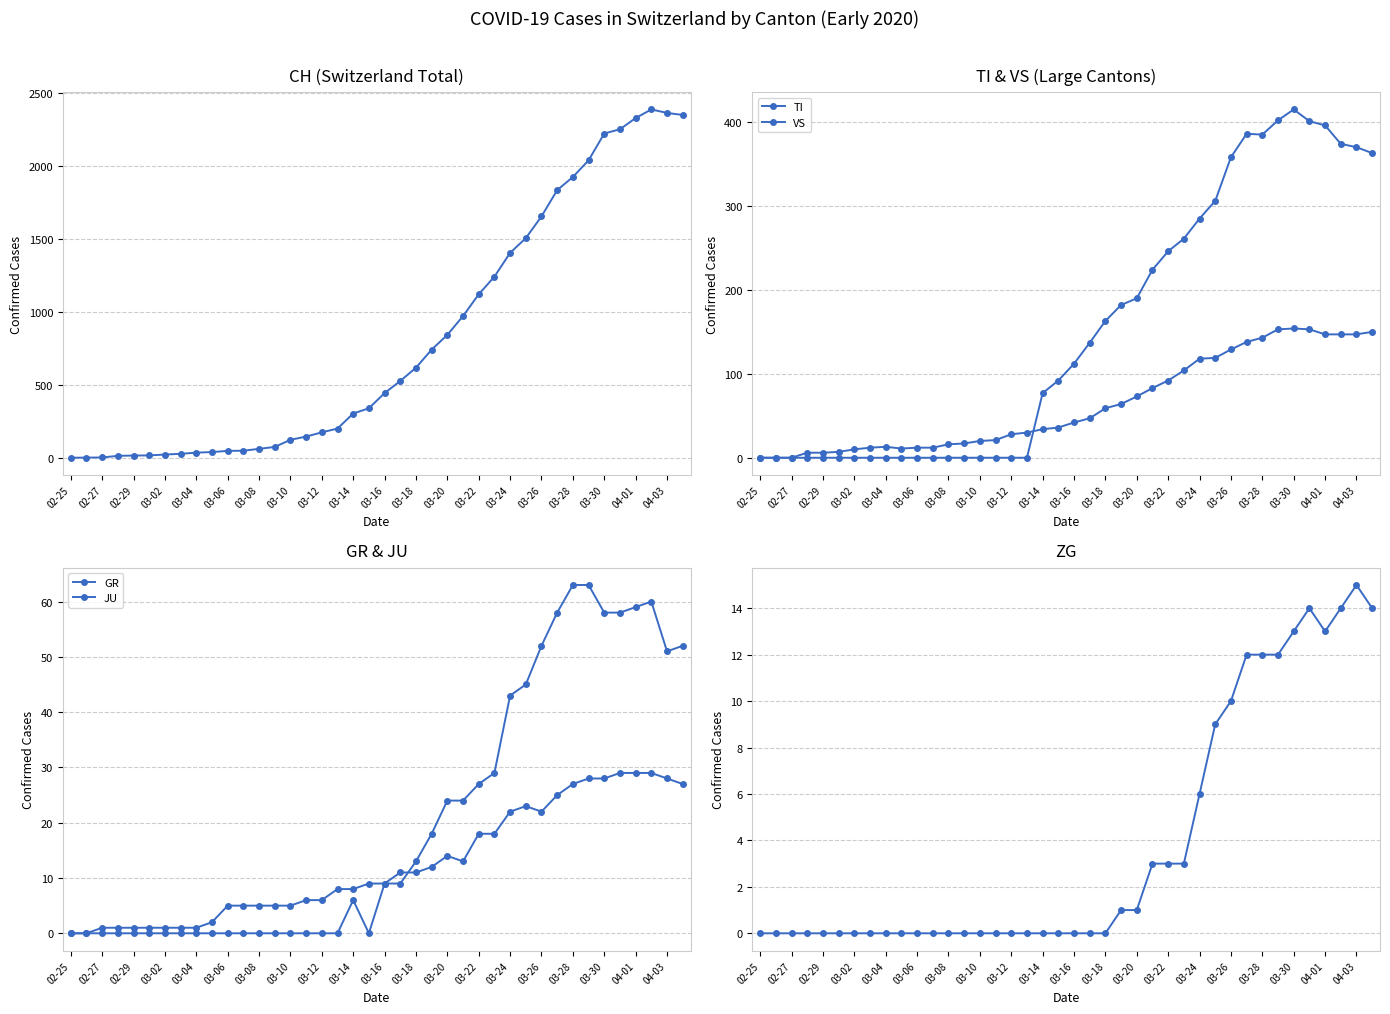

How many values in the TI series are below 112?

20